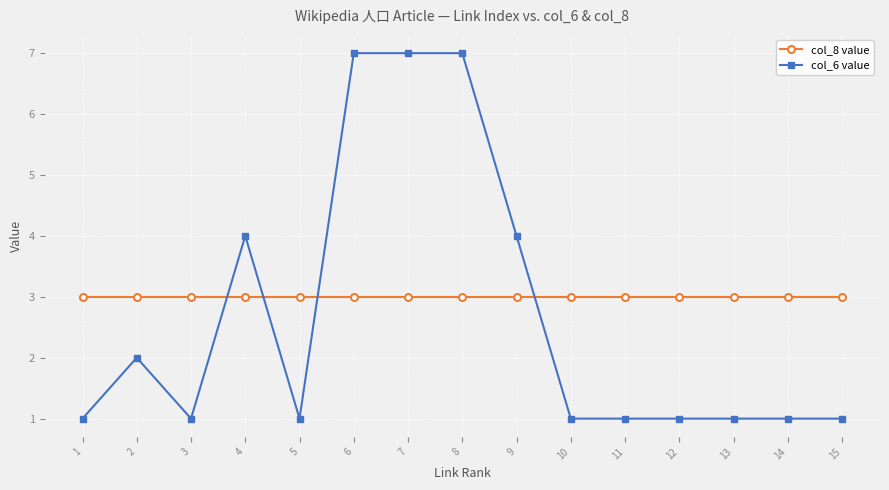

List the series in order of their overall mean, lowest first.

col_6 value, col_8 value